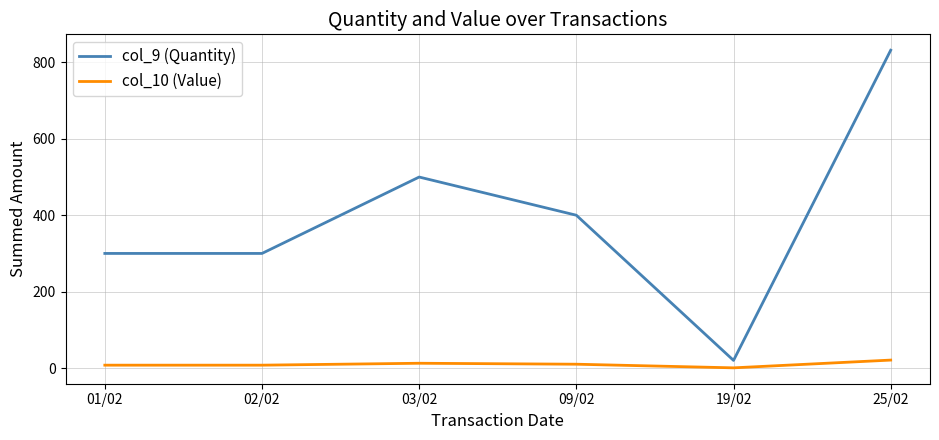

Does the chart display data point markers on the line(s)?

No